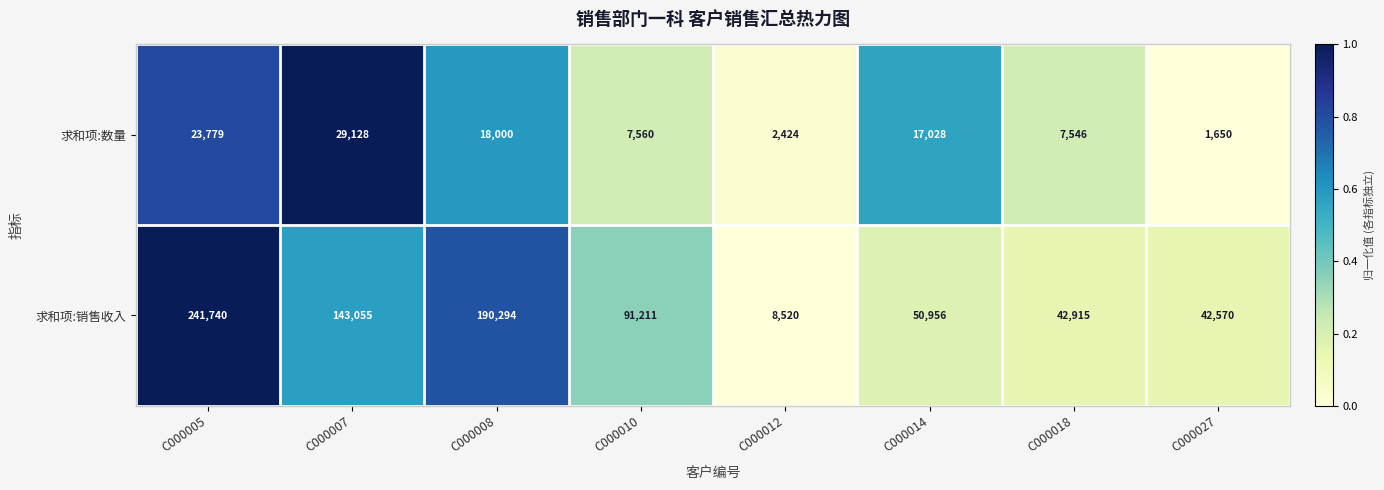

True or false: 求和项:数量 has a value of 8130 at C000014.

False